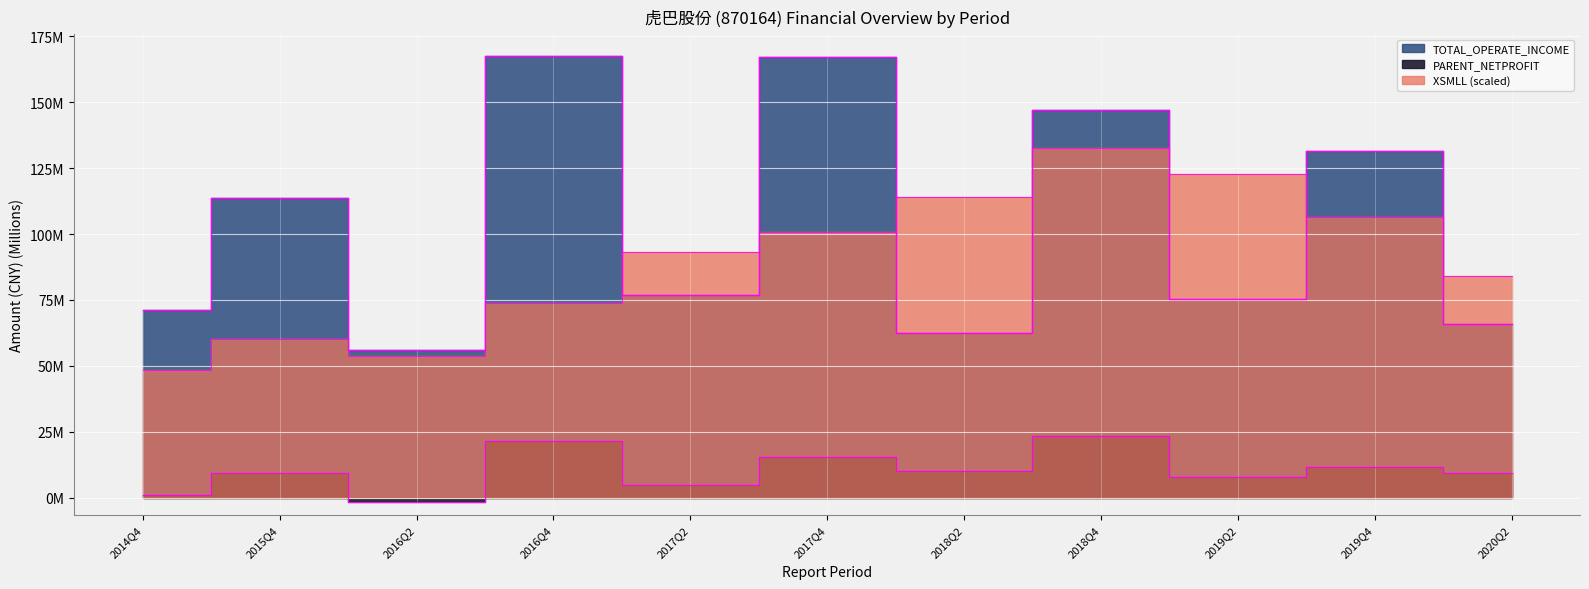

What is the spread (max minus min) of values at 2018Q4?

123.6